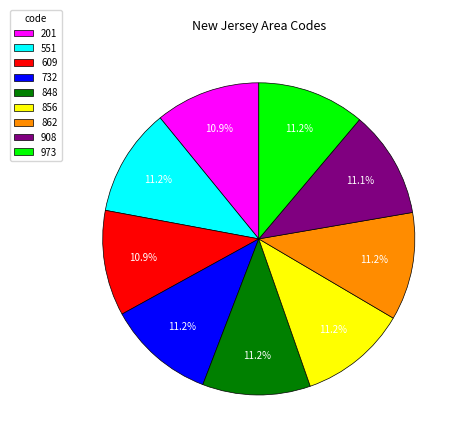

To the nearest percent, what percentage of the pie is 201?

11%